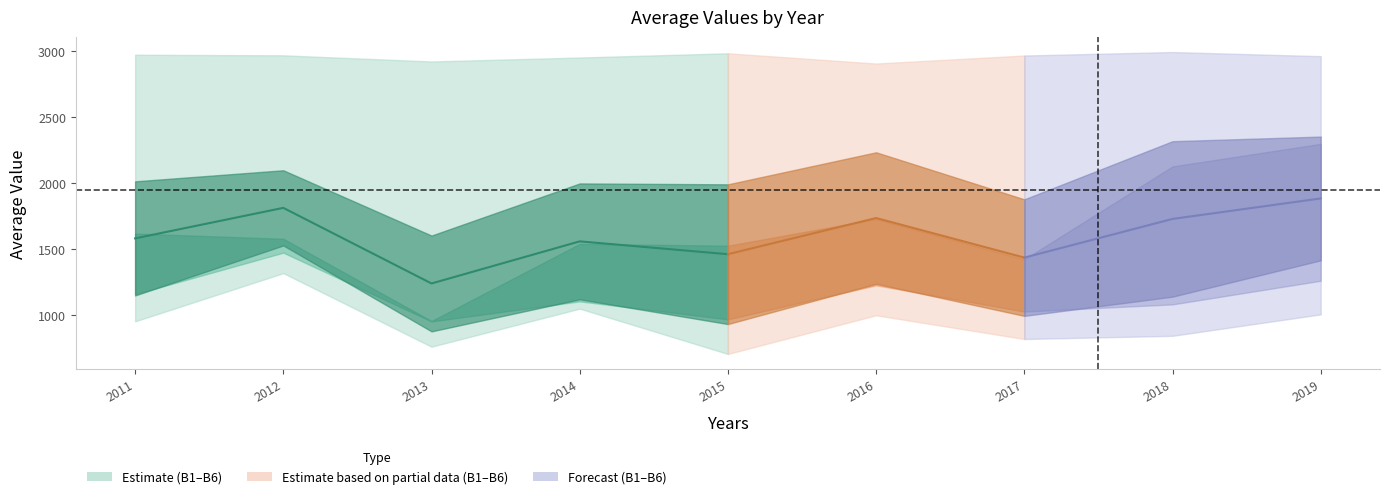

At which label does Average of B1 first exceed 954?

2011